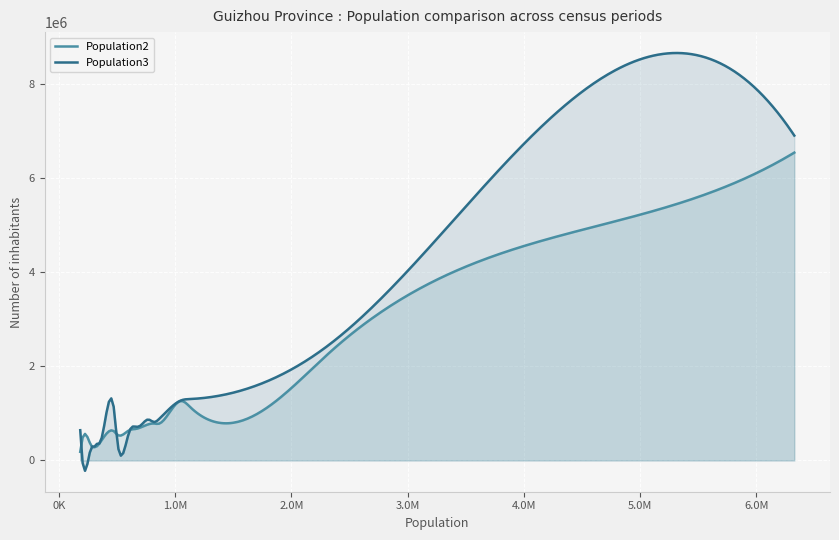

Which series has the largest range (max minus min)?

Population3